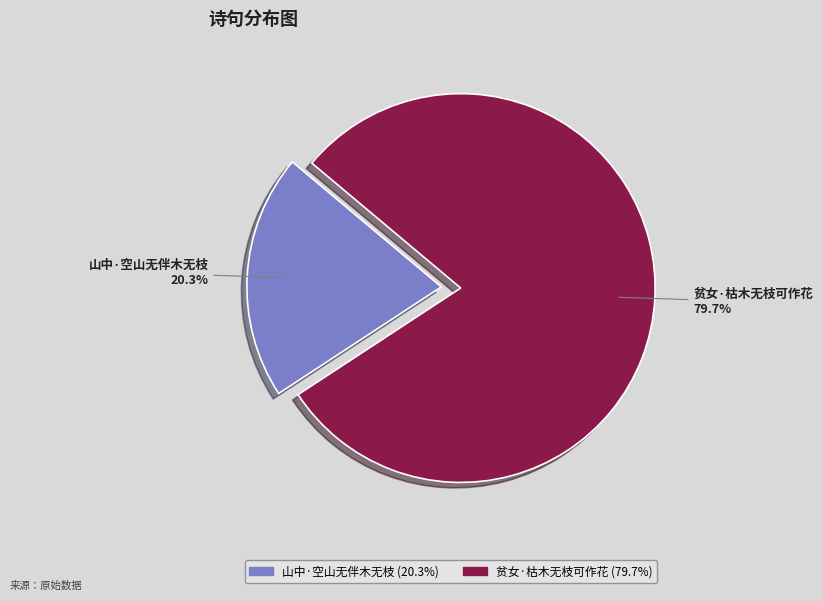

To the nearest percent, what is the difference between the largest and smallest slice percentages?

59%